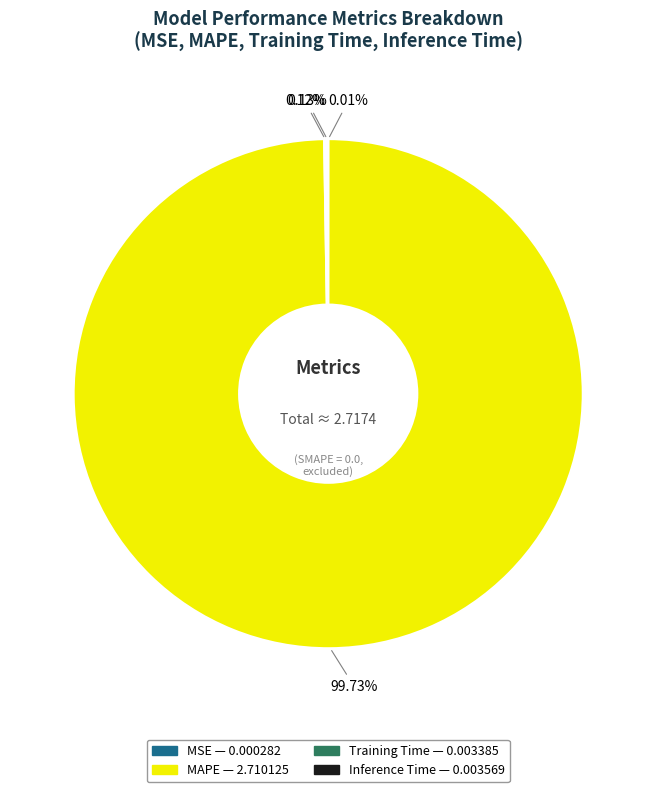

Which slice is the largest?

MAPE